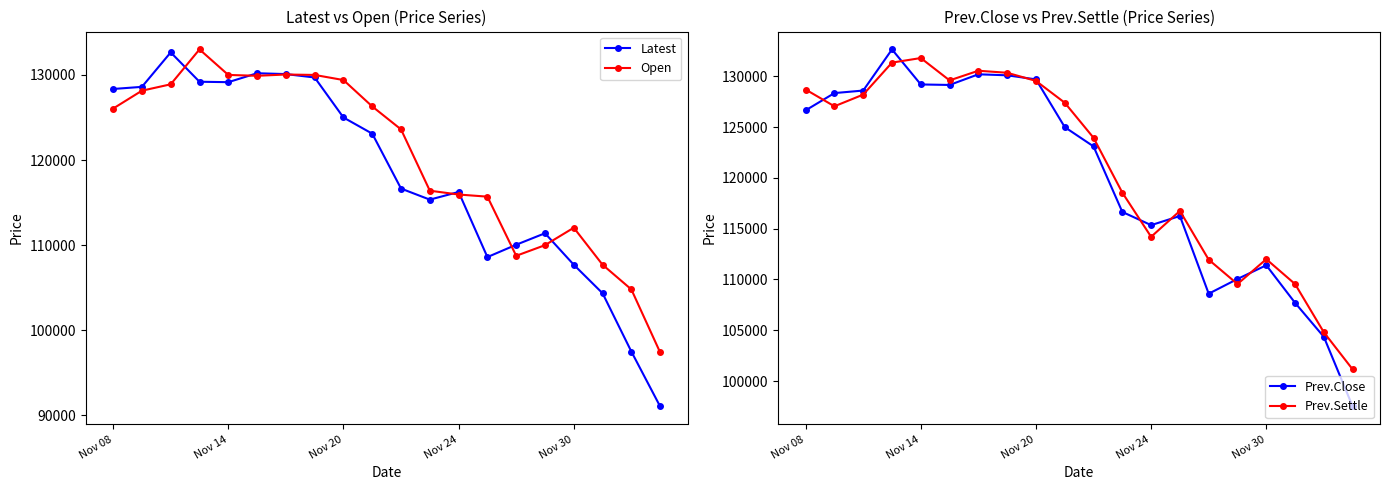

What is the minimum value for Latest?

91050